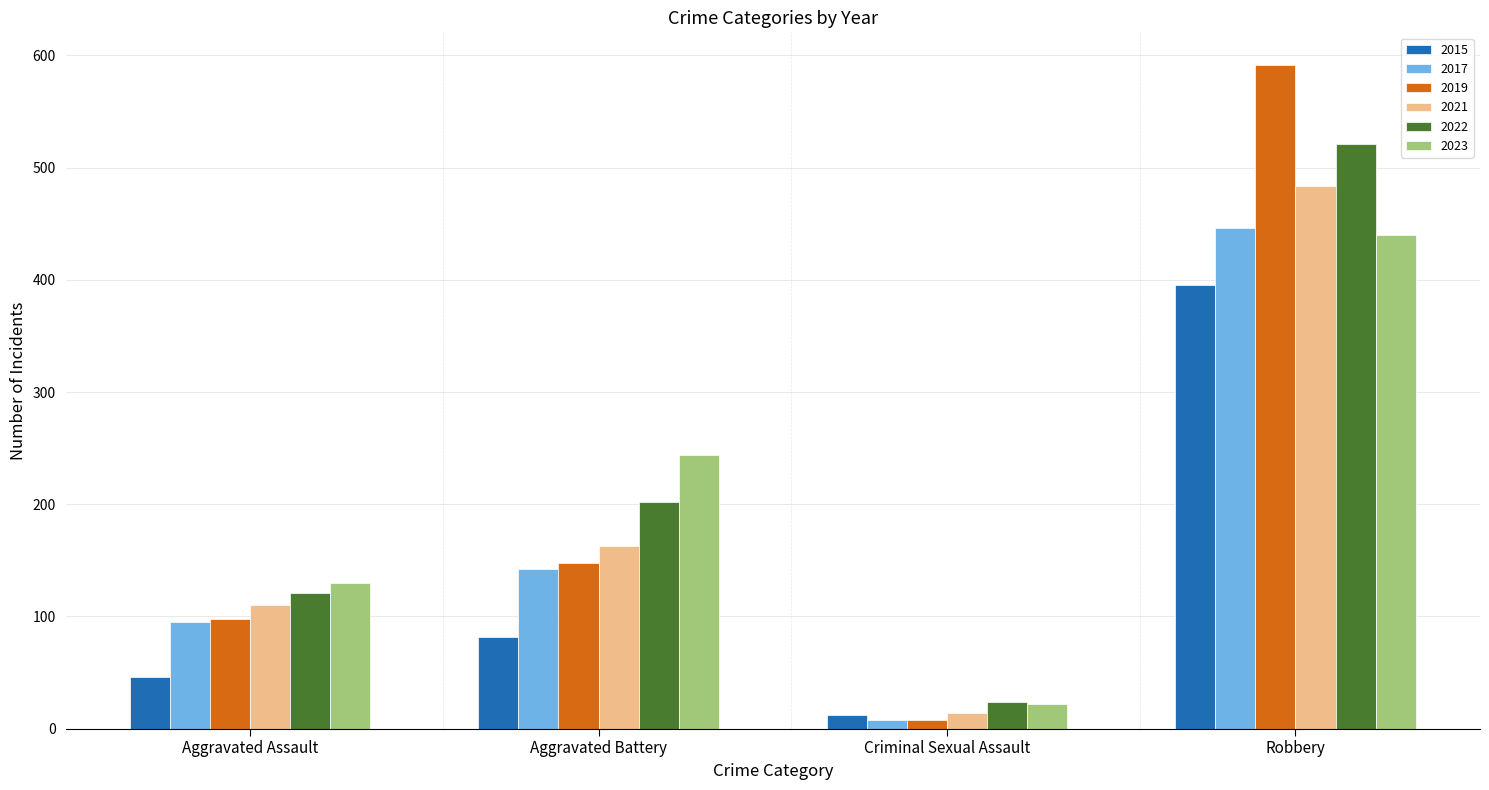

The value of 2015 at Aggravated Assault is 46. True or false?

True